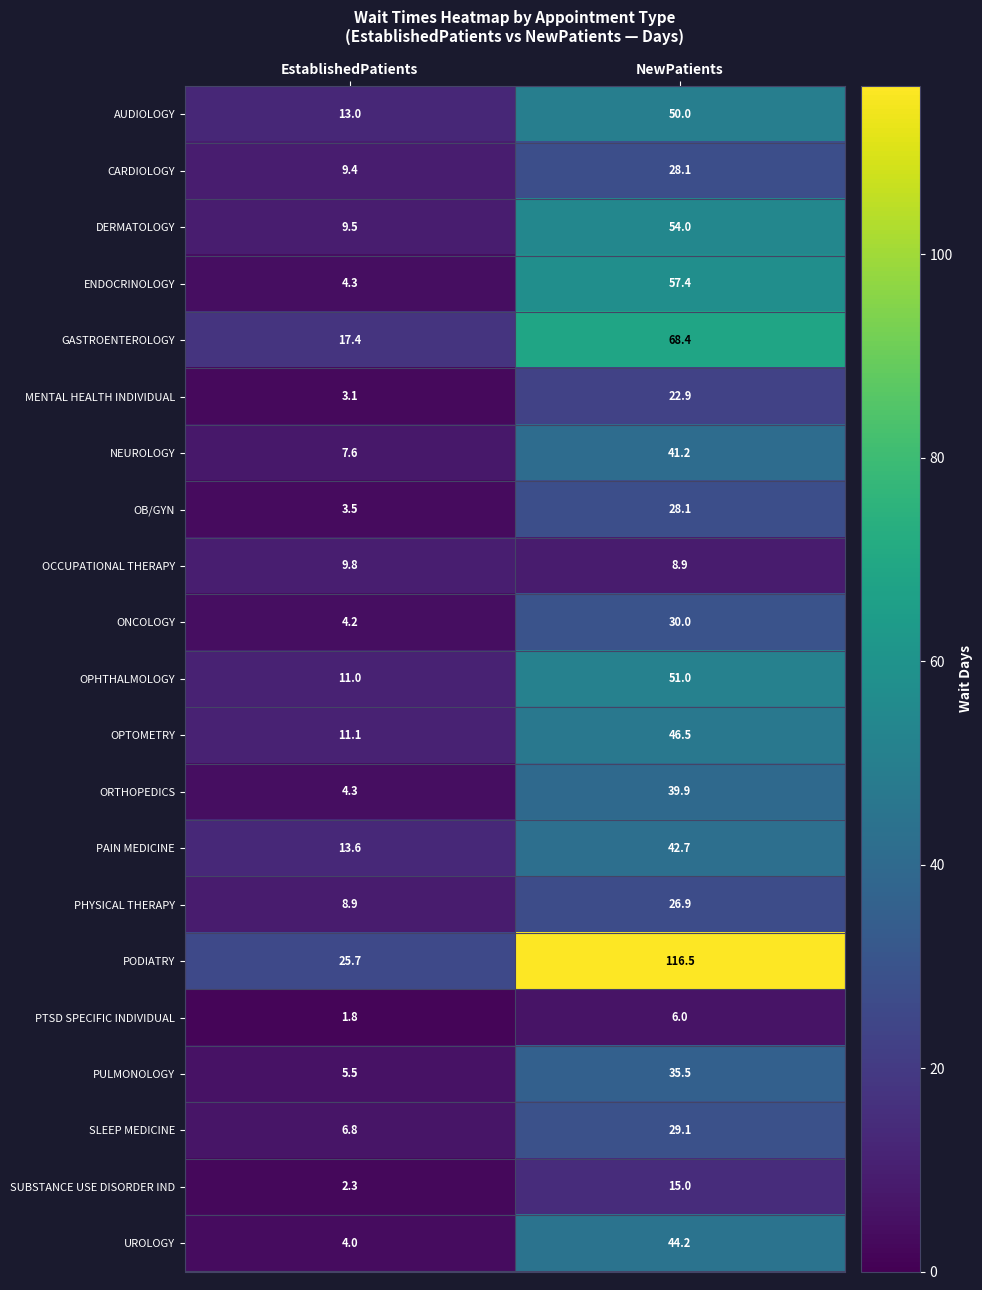

Is the value of PAIN MEDICINE at EstablishedPatients greater than the value of SUBSTANCE USE DISORDER IND at NewPatients?

No